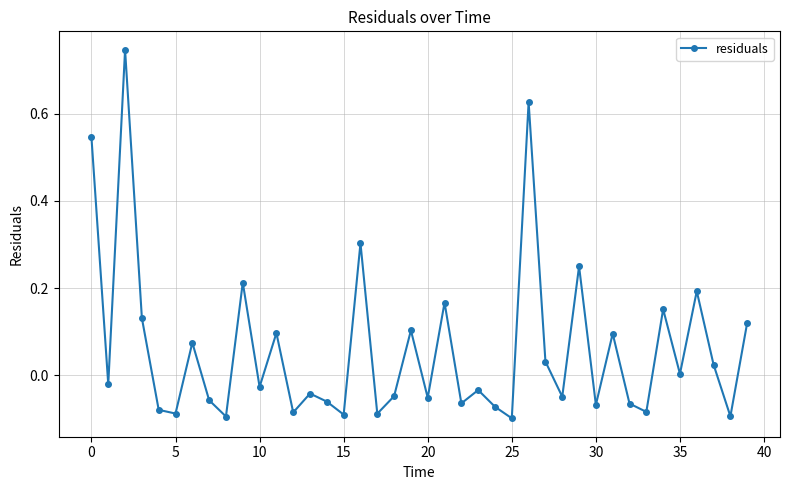

How many distinct data groups are displayed?

1